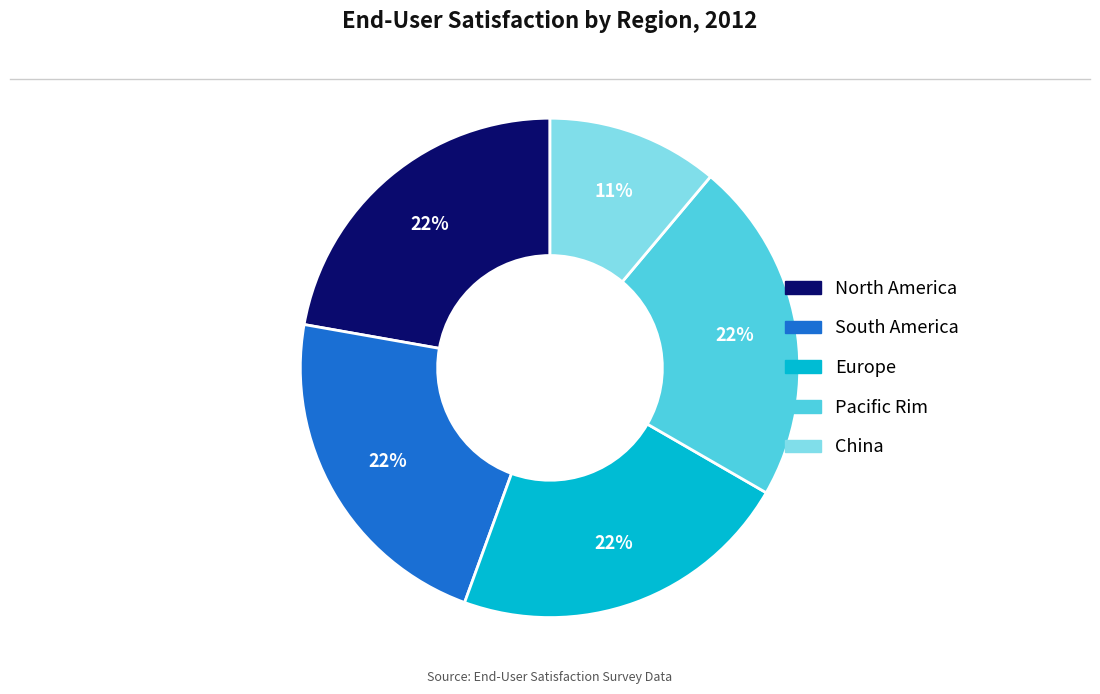

To the nearest percent, what portion does North America represent?

22%